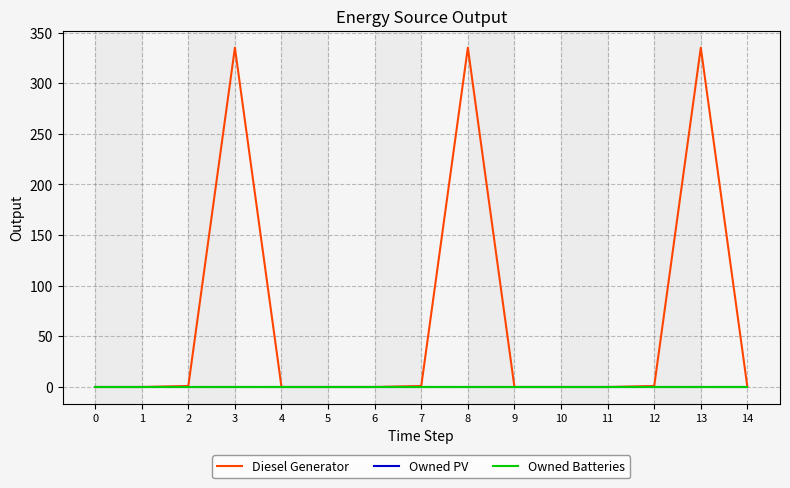

True or false: Owned PV and Owned Batteries intersect in this chart.

False